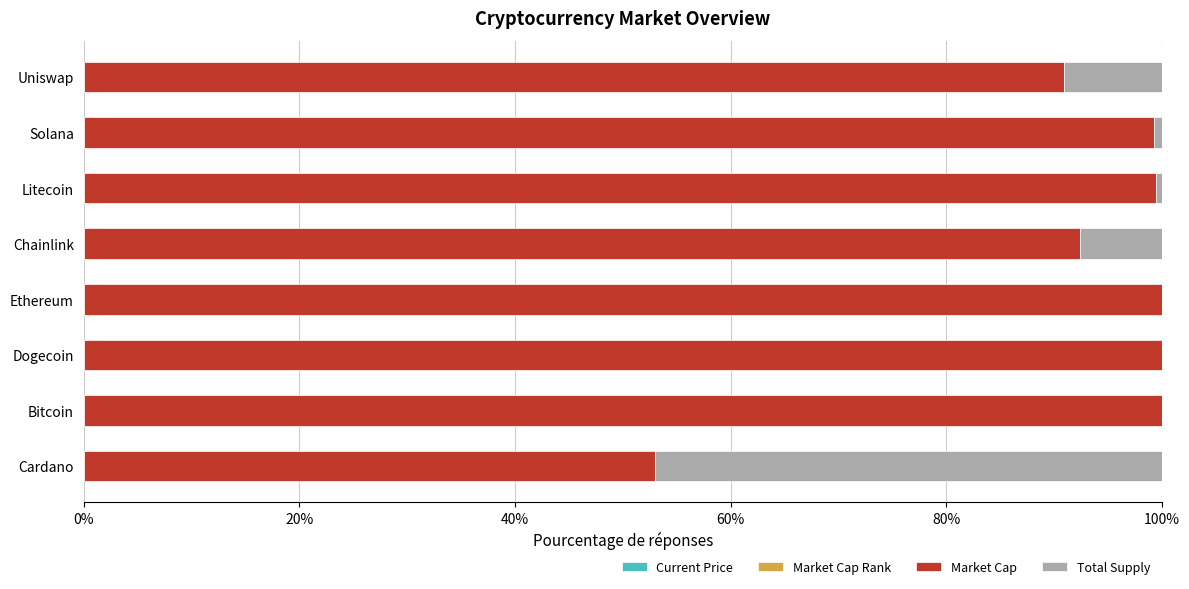

How many distinct data groups are displayed?

4